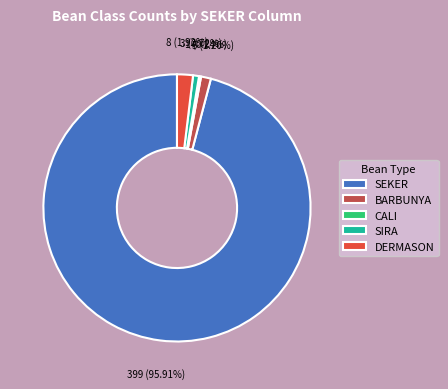

Is there a majority slice in this chart?

Yes